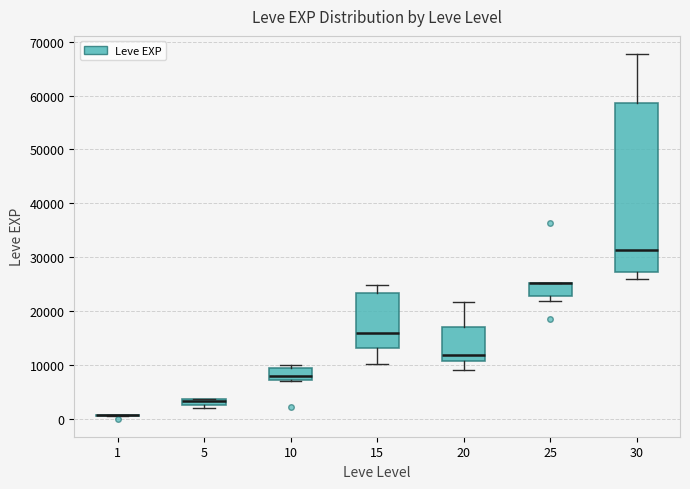

Where is the upper edge of the box at x = 5 on the y-axis? The values are not printed on the chart, so give them approximately, as read against the axis.

4000